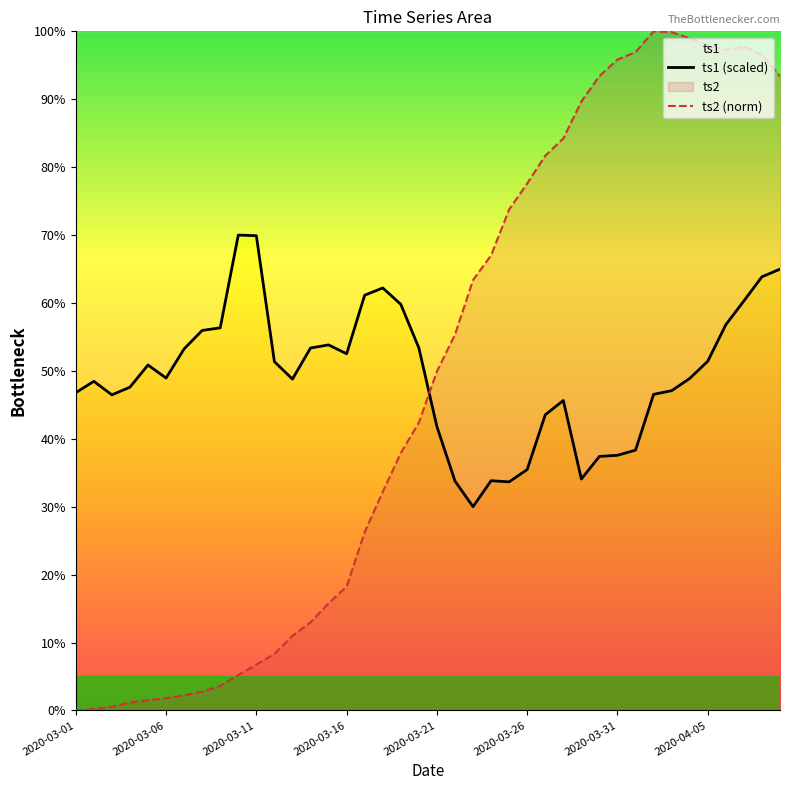

In ts2 (norm), how many points are higher than both neighbors (excluding endpoints)?

2